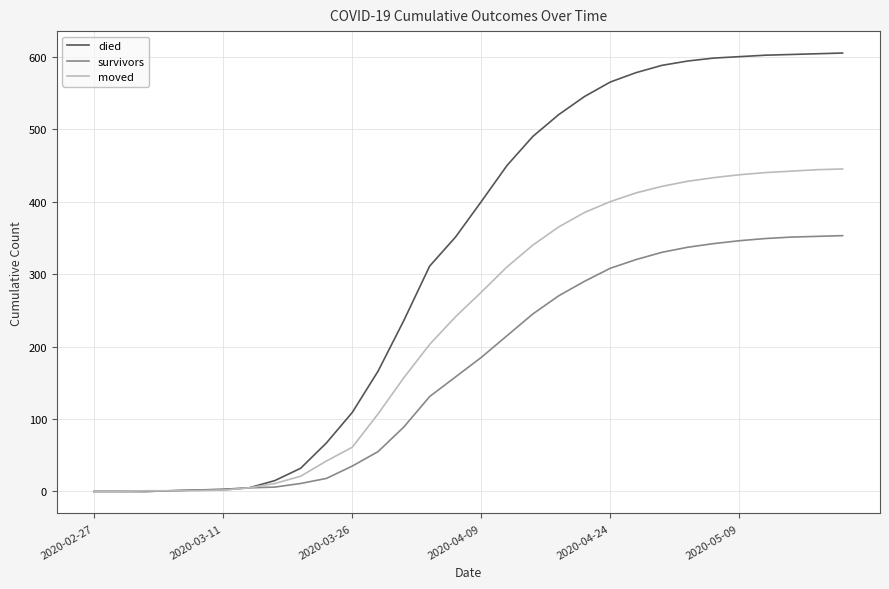

What is the greatest value displayed?

605